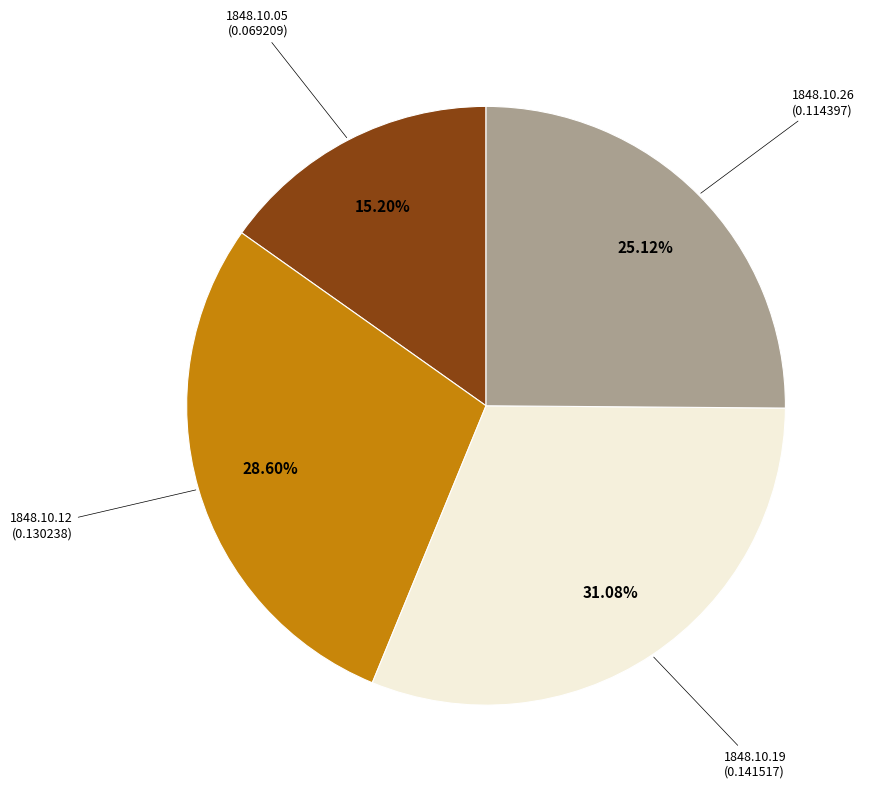

Is there any slice that represents more than half of the pie?

No